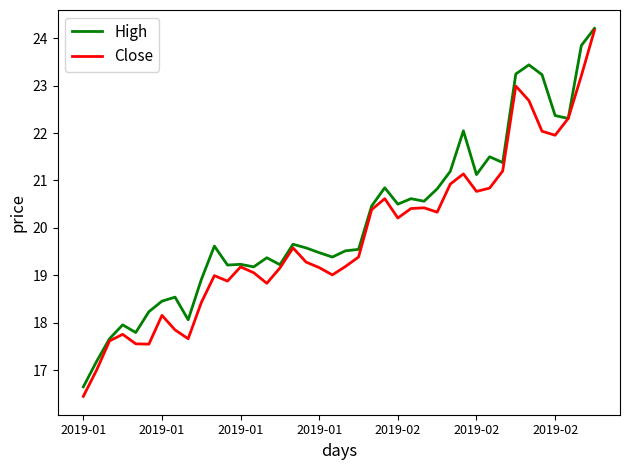

What is the sum of all Close values?

792.3